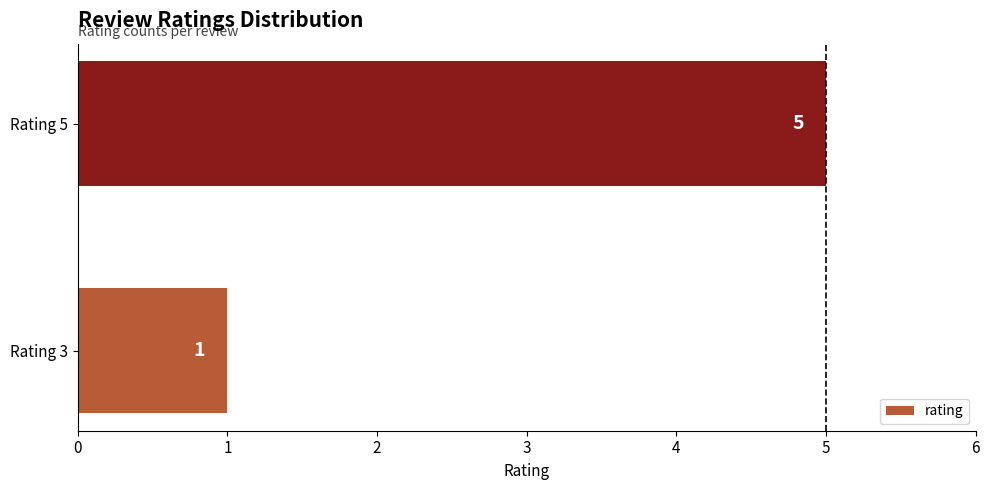

Reading bottom to top, extract all data points from this chart.

1	5